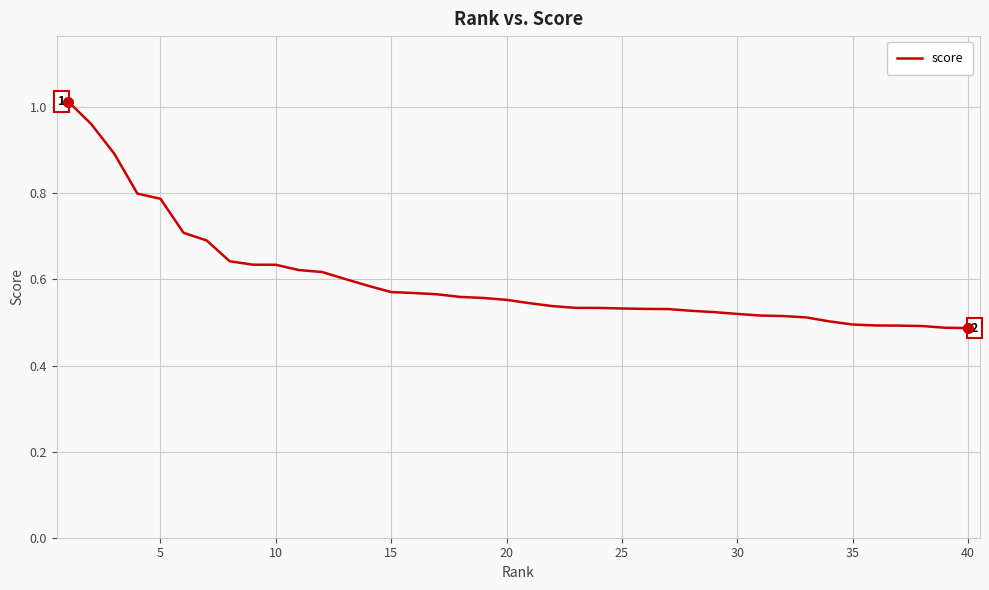

Count the number of data series in this chart.

1